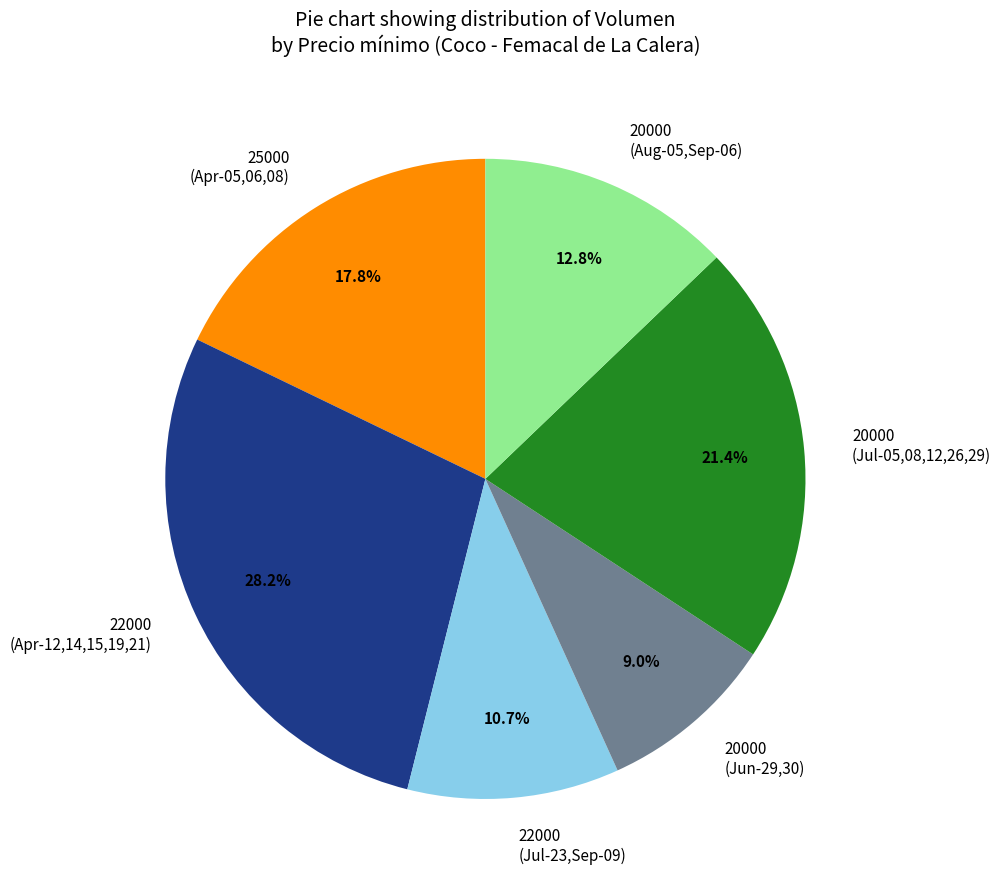

Rank the categories by value from lowest to highest.

20000 (Jun-29,30), 22000 (Jul-23,Sep-09), 20000 (Aug-05,Sep-06), 25000 (Apr-05,06,08), 20000 (Jul-05,08,12,26,29), 22000 (Apr-12,14,15,19,21)